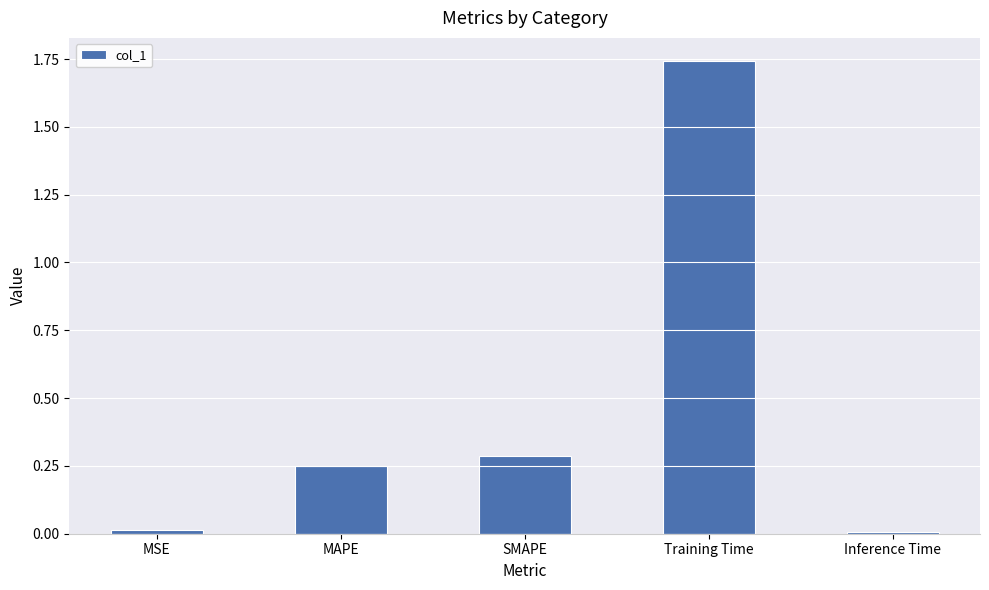

What is the label of the 3rd bar from the right?

SMAPE